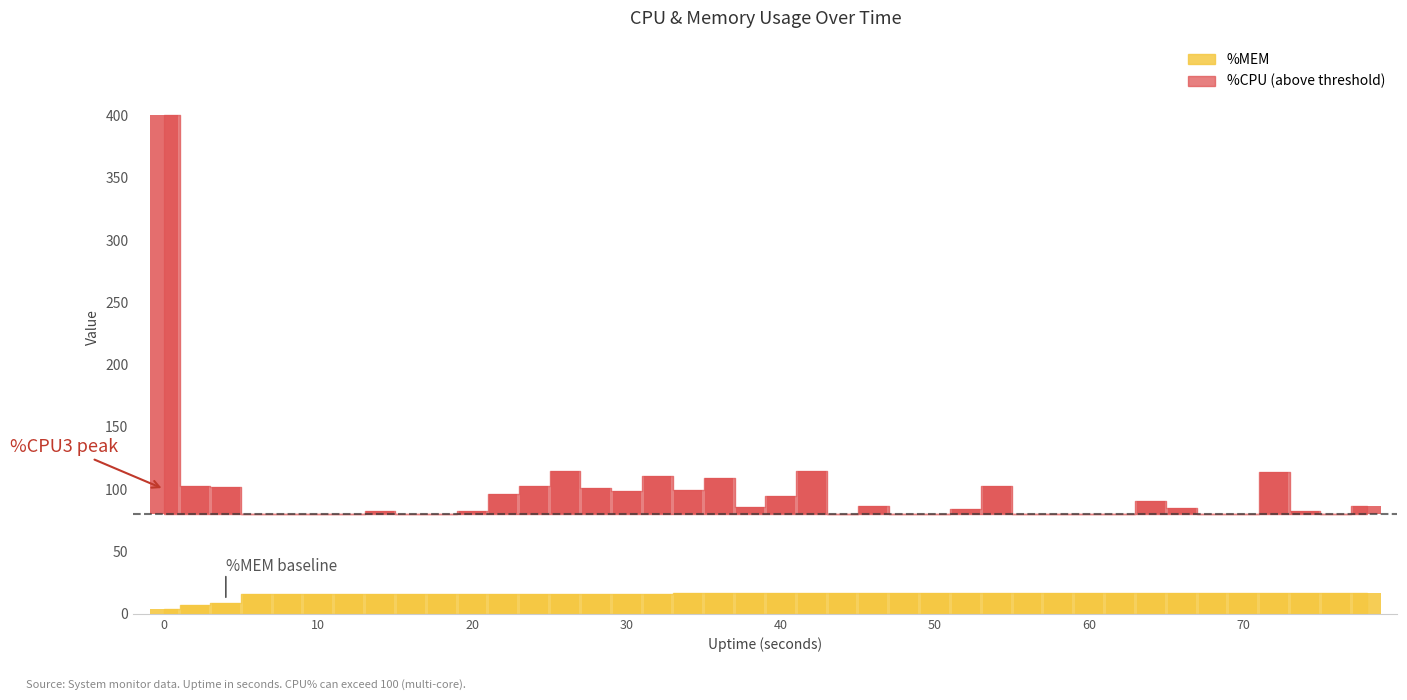

Which series has the widest spread of values?

%CPU